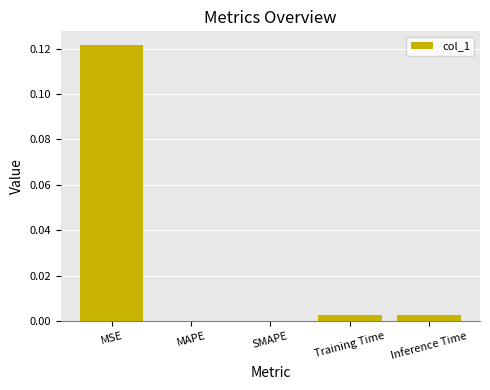

Which label corresponds to the largest value in the chart?

MSE